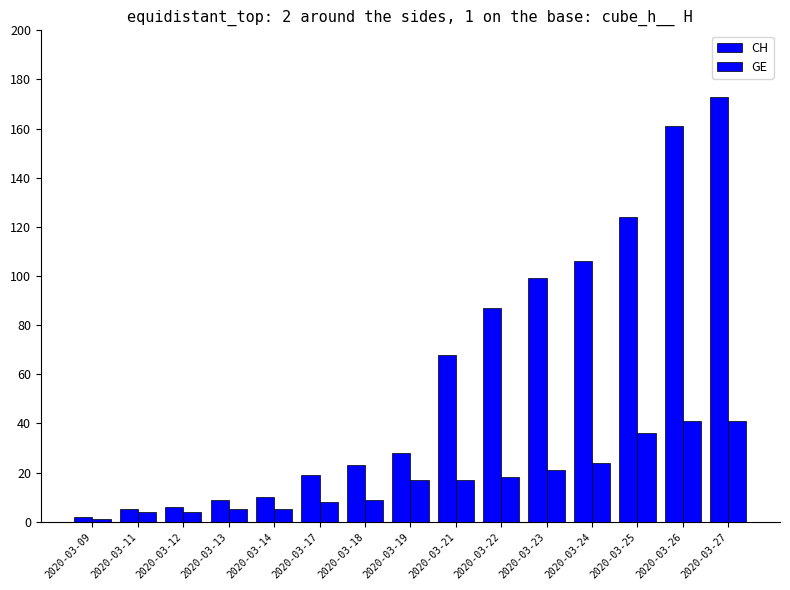

Which series has the largest range (max minus min)?

CH